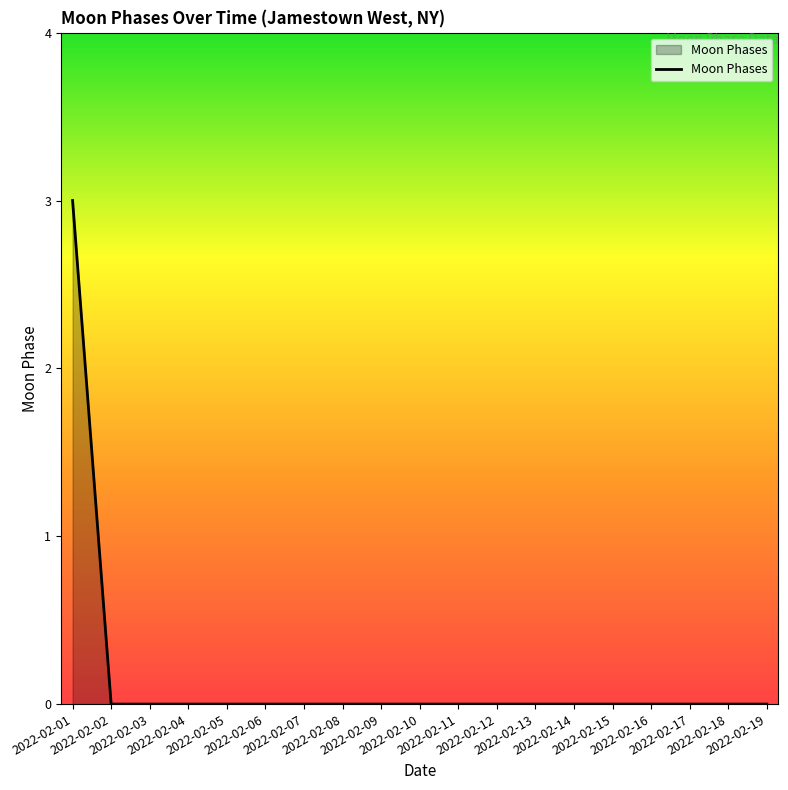

Which label corresponds to the largest value in the chart?

2022-02-01